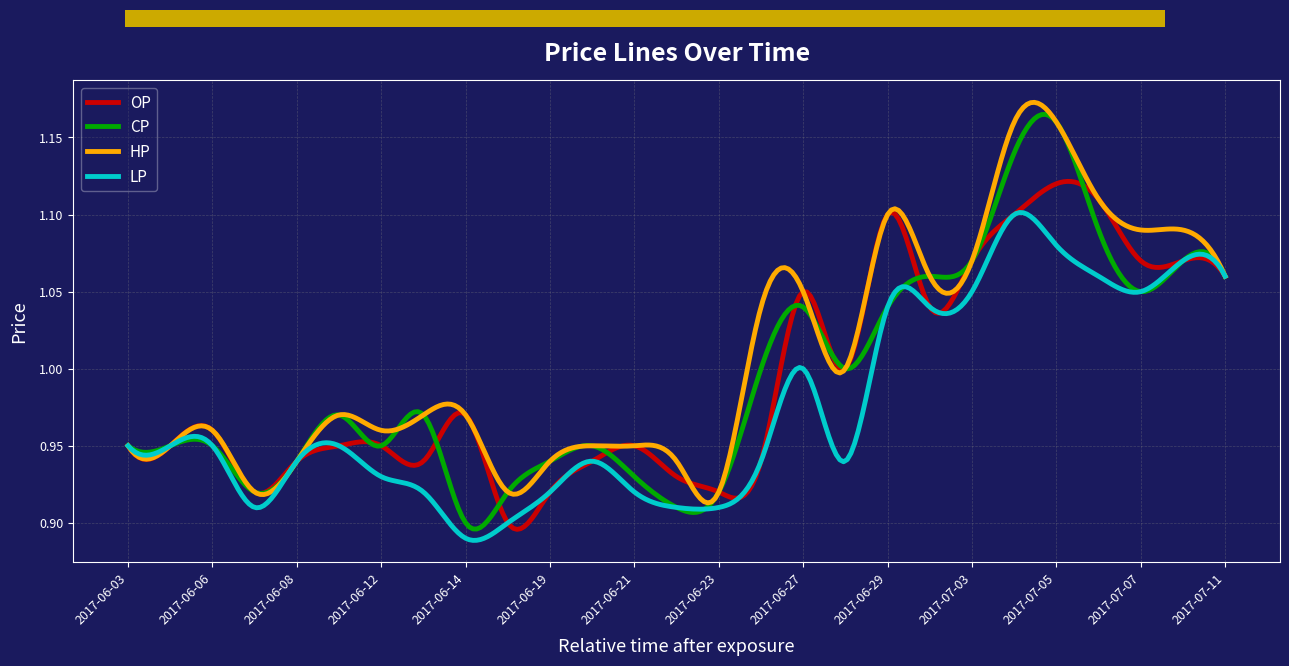

Which series has the widest spread of values?

CP